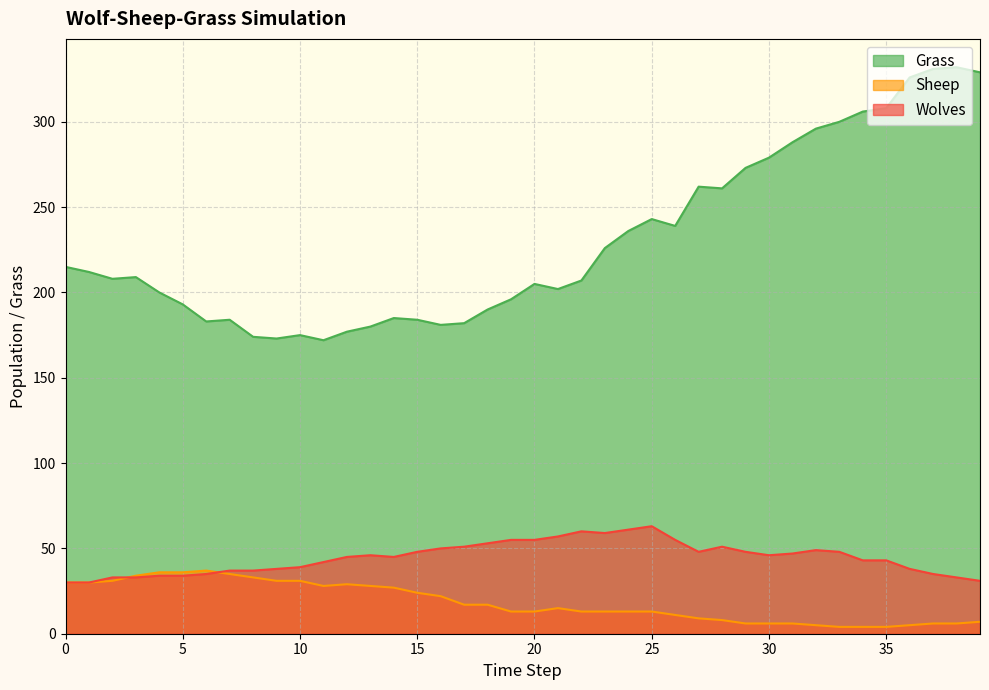

The Wolves series shows 16 at 23. True or false?

False